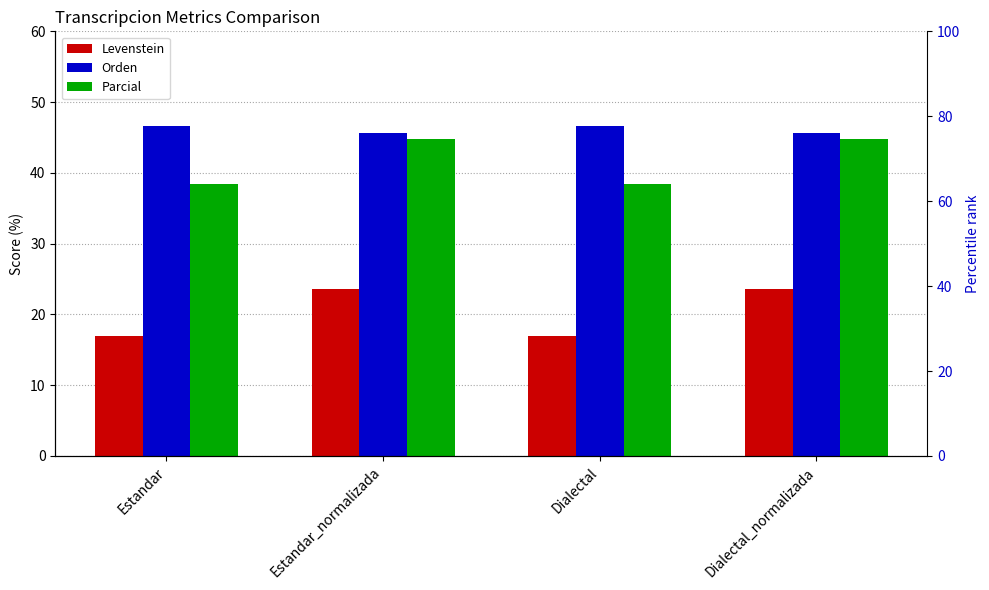

The value of Levenstein at Dialectal_normalizada is 23.6. True or false?

True